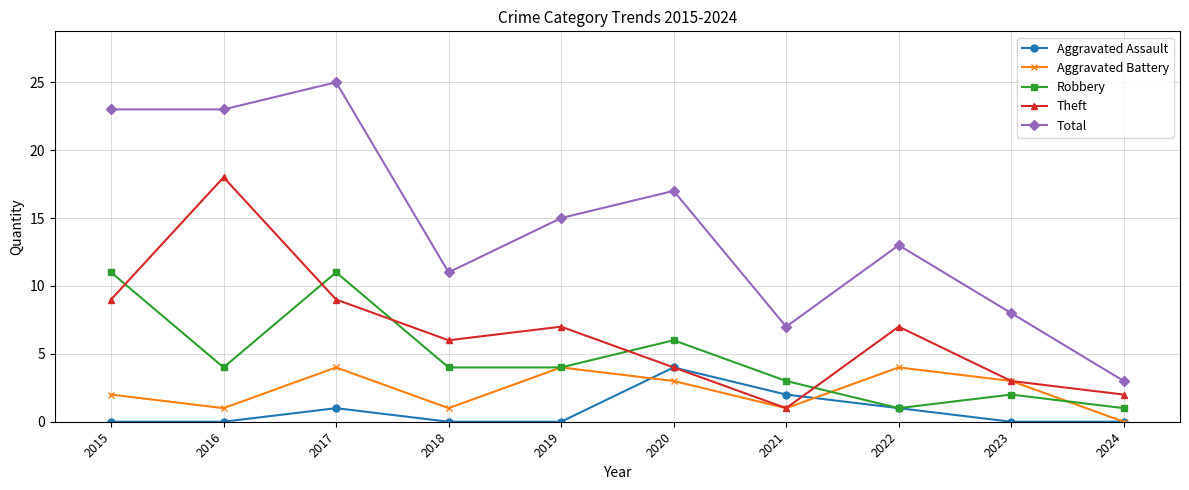

True or false: Theft and Aggravated Assault intersect in this chart.

True